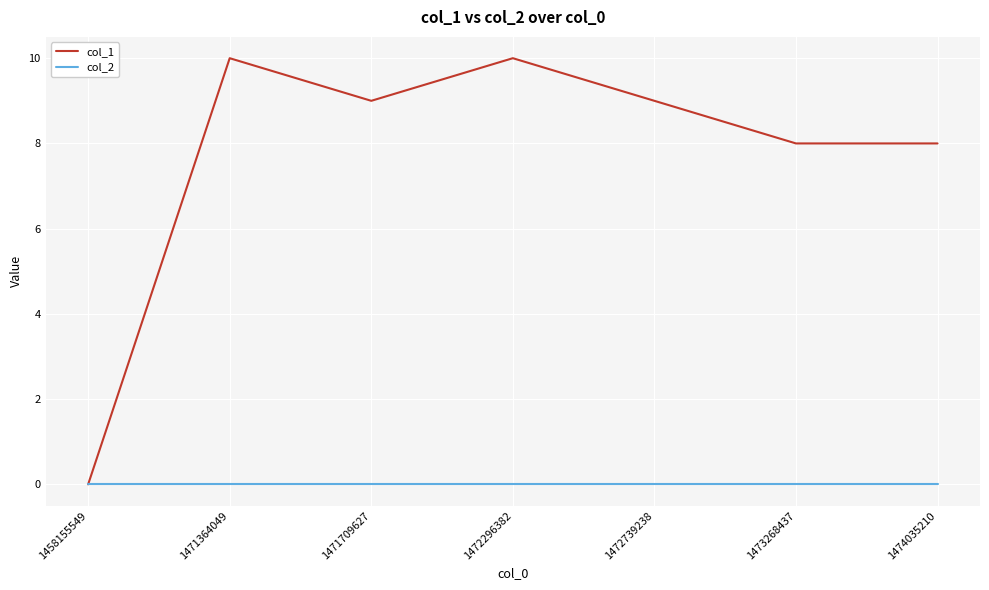

What is the spread (max minus min) of values at 1471709627?

9